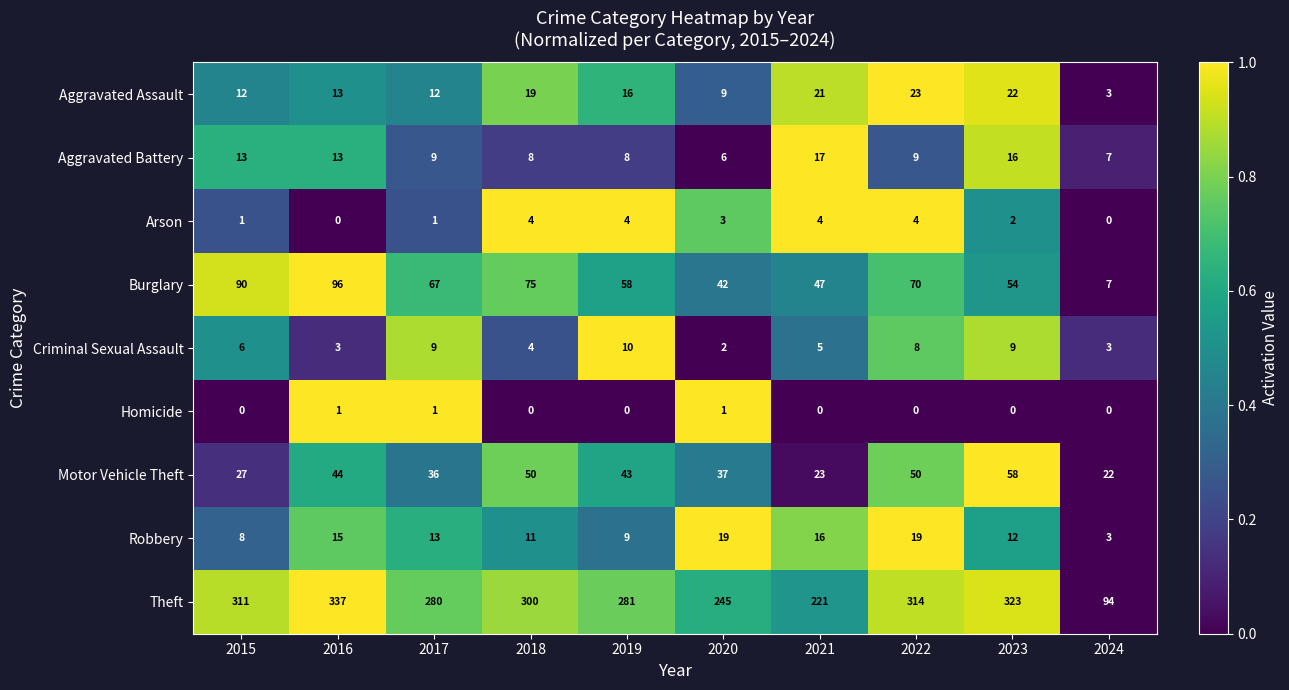

How many series are shown in this chart?

9